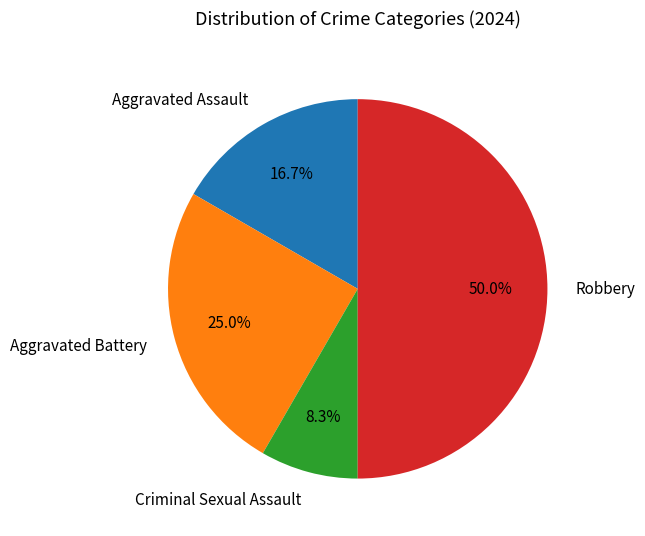

Which category has the biggest portion of the pie?

Robbery